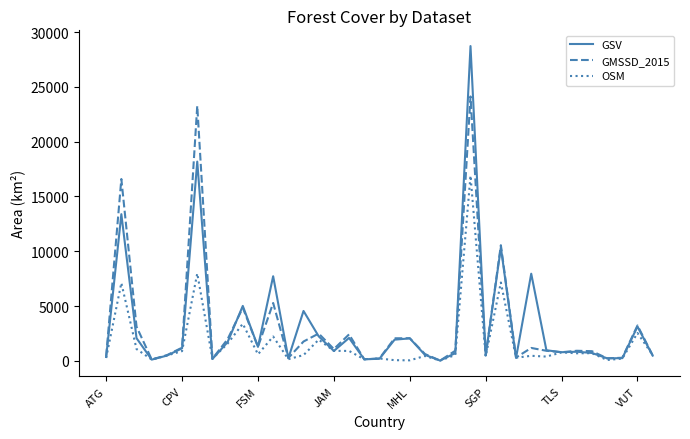

Does the chart display data point markers on the line(s)?

No